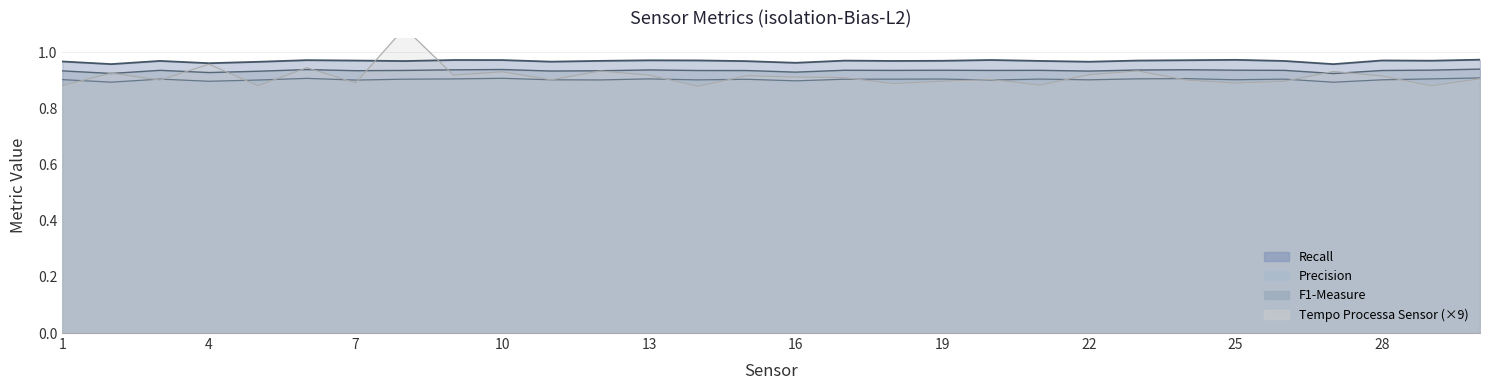

Does the chart have visible grid lines?

Yes